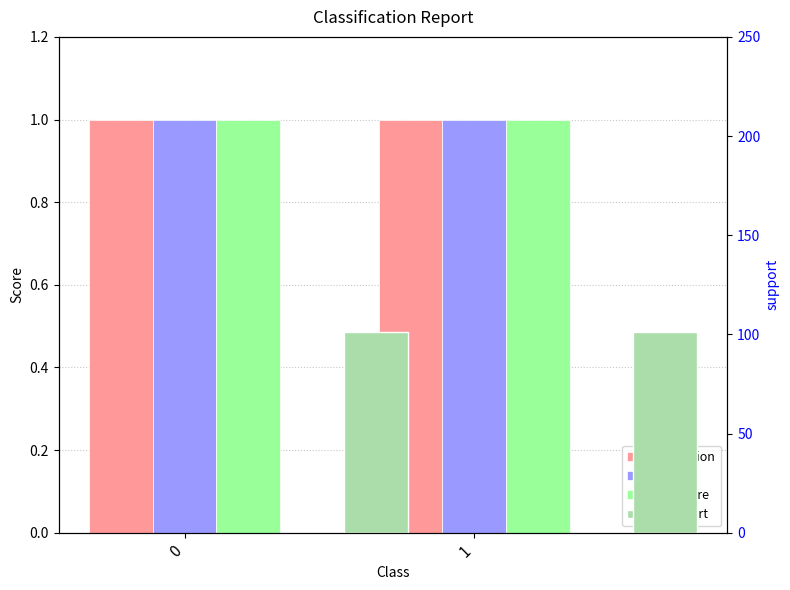

What are all the series names shown in the legend?

precision, recall, f1-score, support